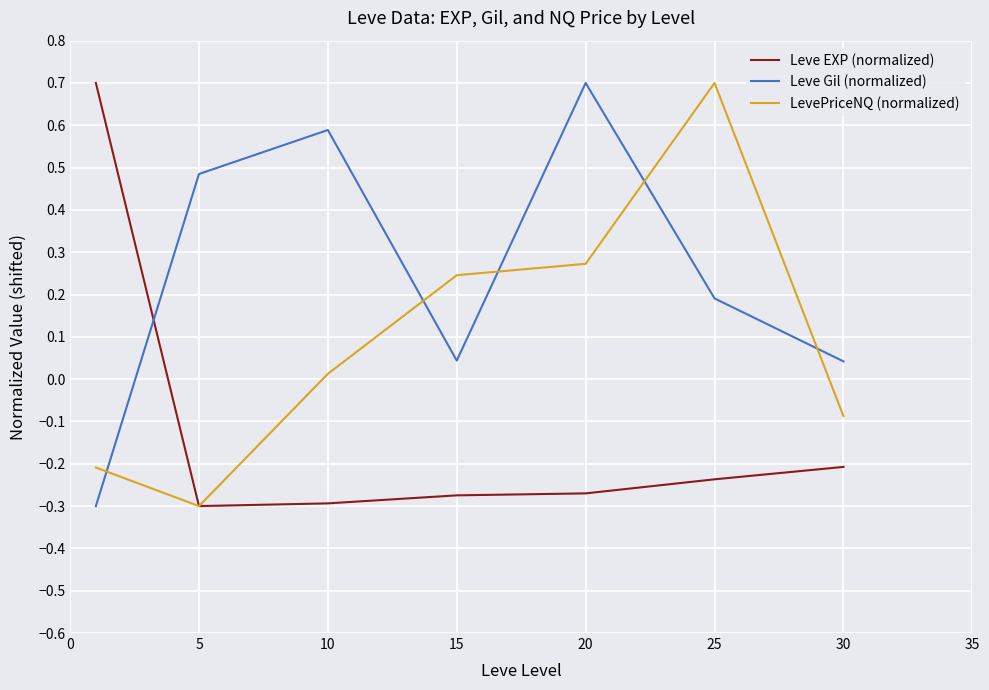

List the series in order of their overall mean, highest first.

Leve Gil (normalized), LevePriceNQ (normalized), Leve EXP (normalized)